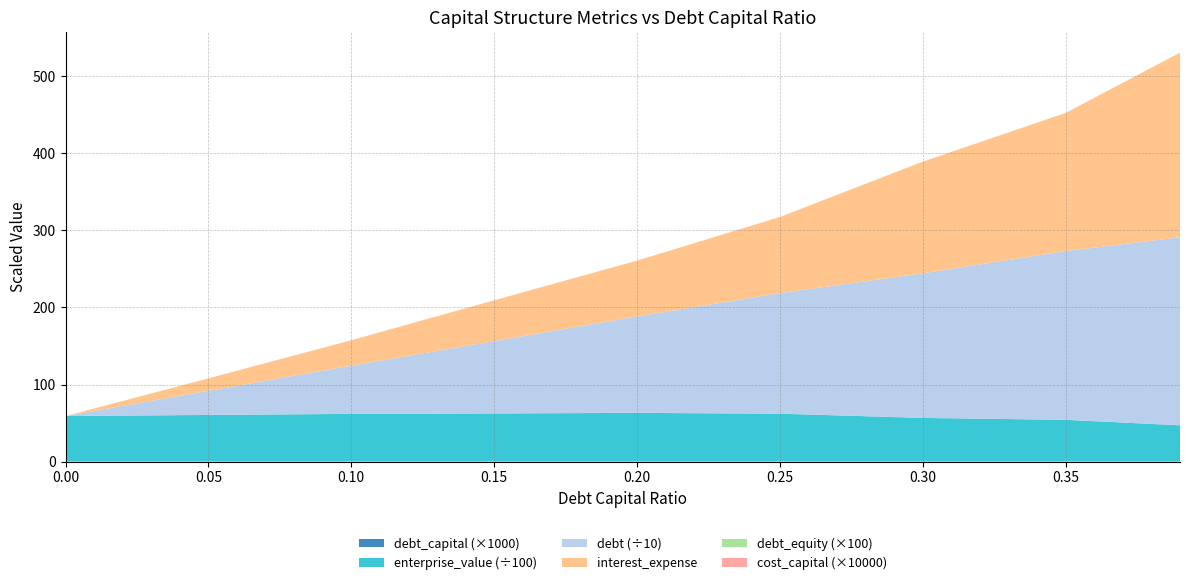

Reading left to right, extract all data points from this chart.

debt_capital: 0.0	0.1	0.1	0.1	0.2	0.2	0.3	0.3	0.4
enterprise_value: 5907.6	6052.2	6186.8	6246.0	6321.1	6215.3	5664.7	5419.4	4706.5
debt: 0.0	312.8	625.7	938.5	1251.3	1564.2	1877.0	2189.8	2440.1
interest_expense: 0.0	16.2	33.0	53.0	72.5	98.9	144.9	179.3	239.6
debt_equity: 0.0	0.1	0.1	0.2	0.2	0.3	0.4	0.5	0.6
cost_capital: 0.1	0.1	0.1	0.1	0.1	0.1	0.1	0.1	0.1